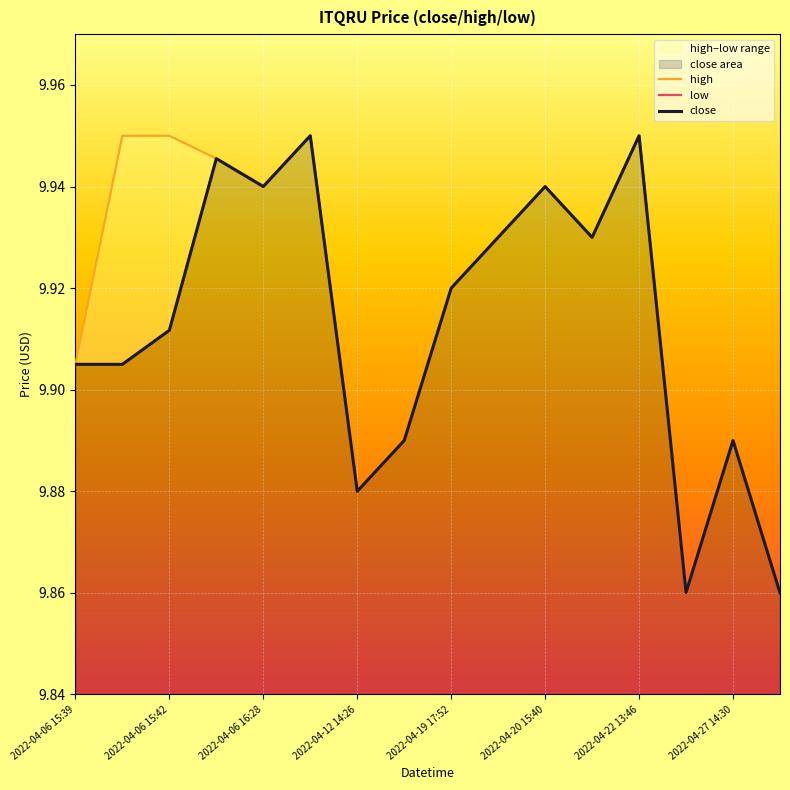

Reading left to right, list all the values displayed in this chart.

high: 9.9	9.9	9.9	9.9	9.9	9.9	9.9	9.9	9.9	9.9	9.9	9.9	9.9	9.9	9.9	9.9
low: 9.9	9.9	9.9	9.9	9.9	9.9	9.9	9.9	9.9	9.9	9.9	9.9	9.9	9.9	9.9	9.9
close: 9.9	9.9	9.9	9.9	9.9	9.9	9.9	9.9	9.9	9.9	9.9	9.9	9.9	9.9	9.9	9.9